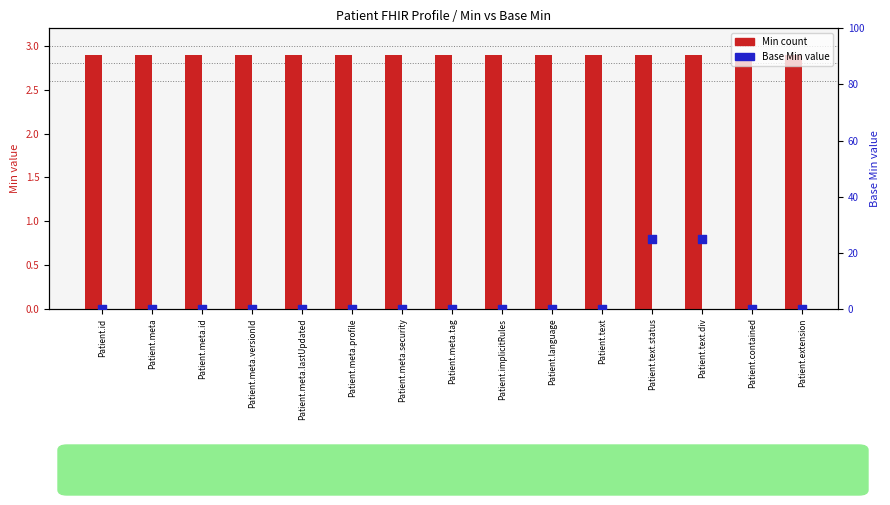

At how many categories does at least one series exceed 17?

2